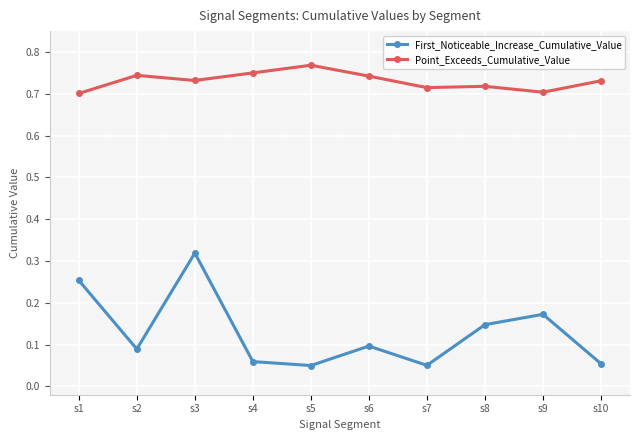

Which series changed the most between s1 and s4?

First_Noticeable_Increase_Cumulative_Value